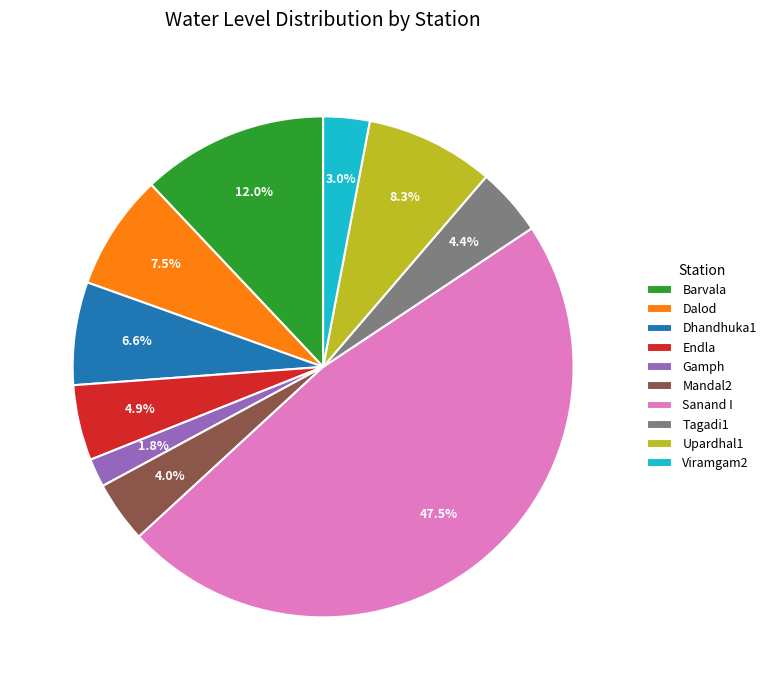

Between Dhandhuka1 and Upardhal1, which is larger?

Upardhal1